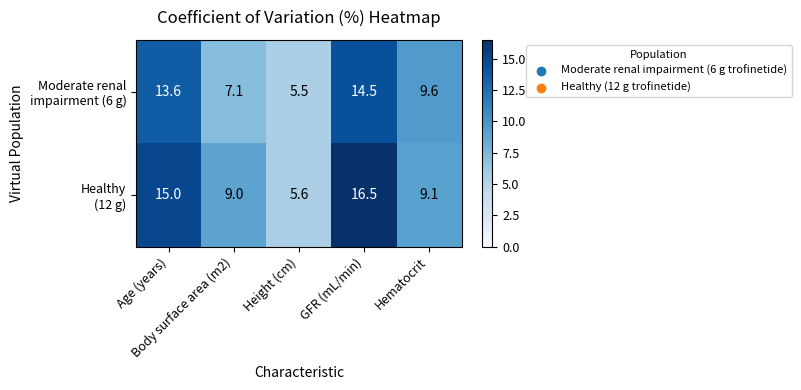

At how many categories does at least one series exceed 8?

4